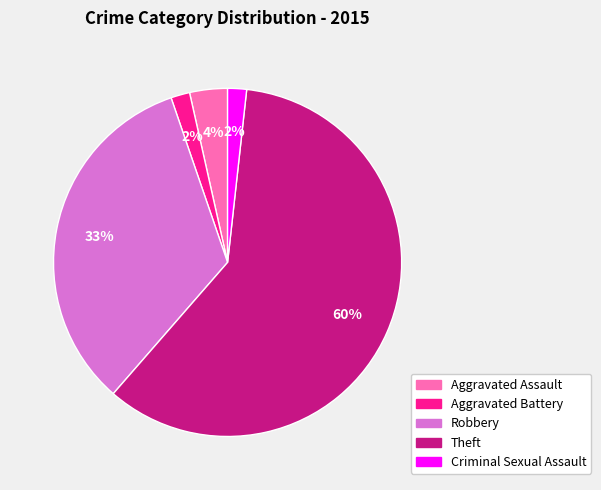

What percentage is the Aggravated Assault slice, to the nearest percent?

4%